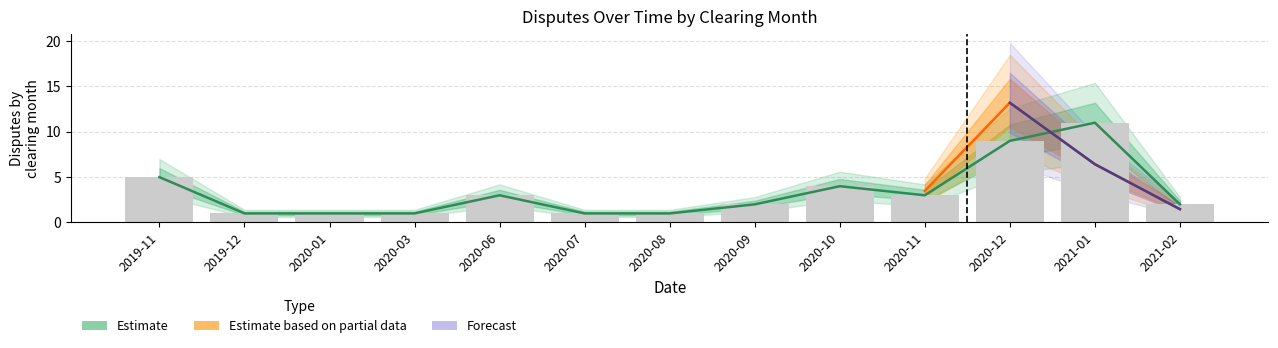

The value at 2020-07 is 1. True or false?

True